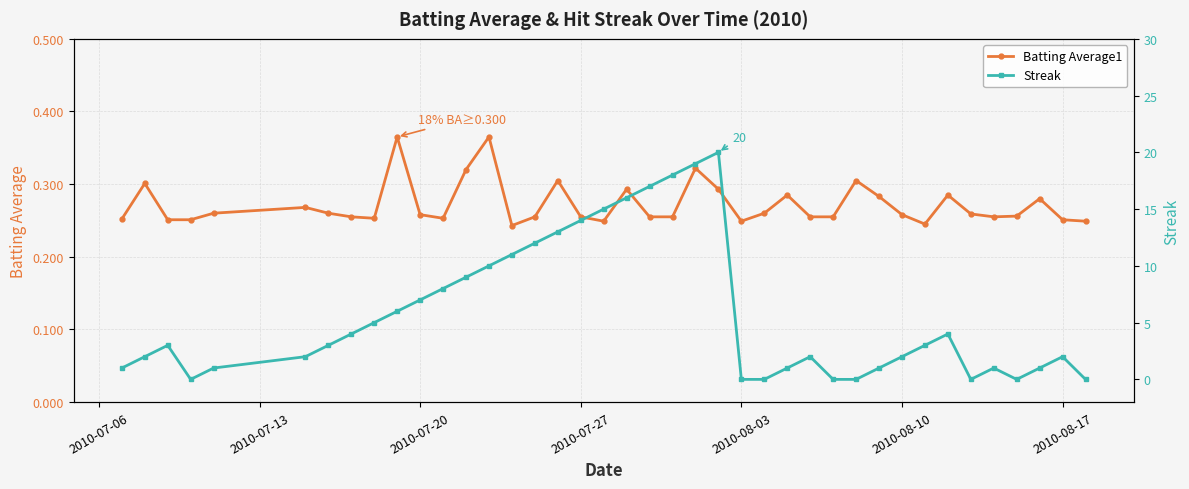

True or false: Batting Average1 has more than 0 points higher than both neighbors.

True